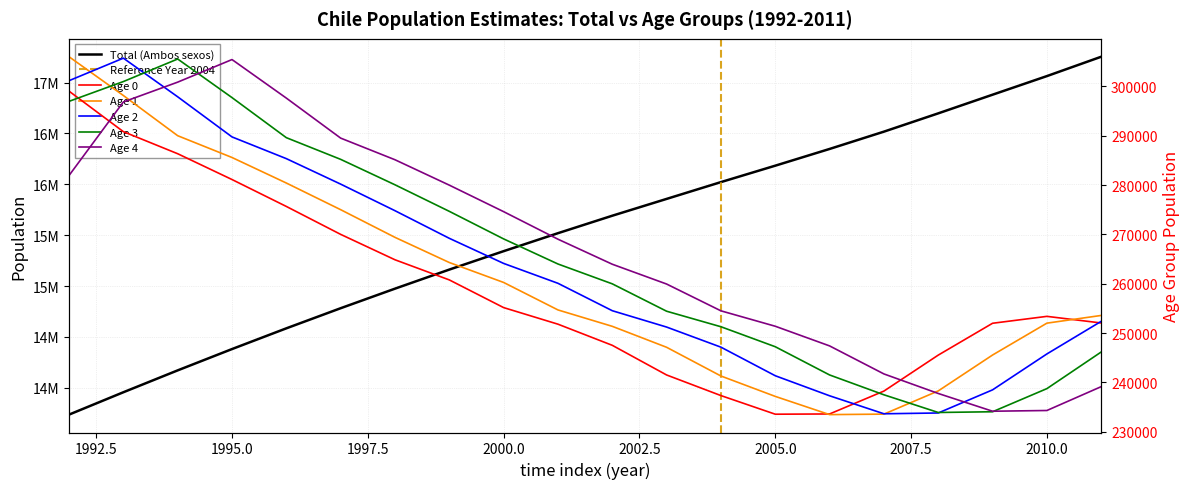

Which series has the widest spread of values?

Total (Ambos sexos)